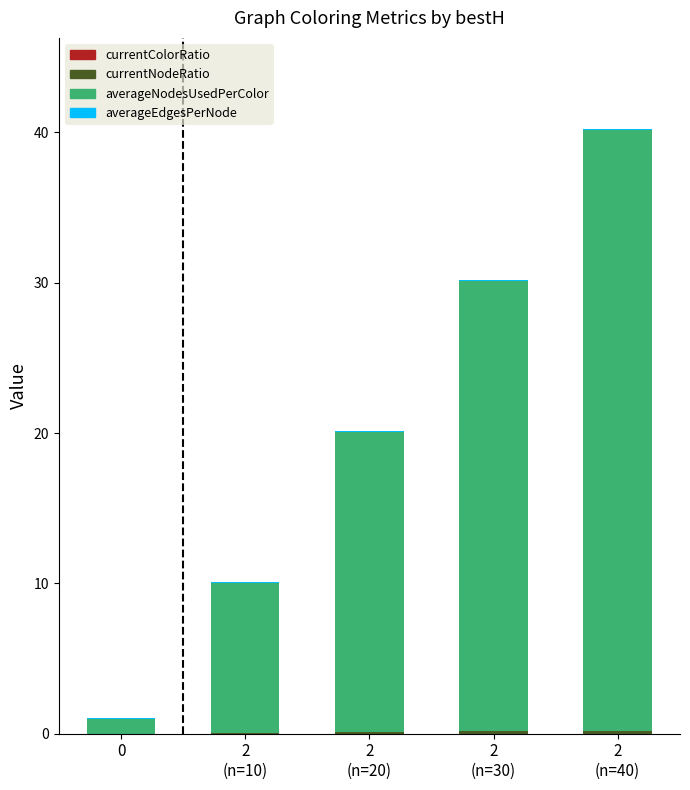

The currentColorRatio series shows 0.0 at 0. True or false?

True